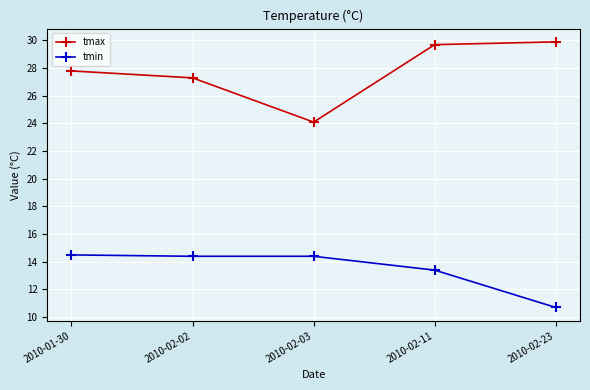

What are all the series names shown in the legend?

tmax, tmin